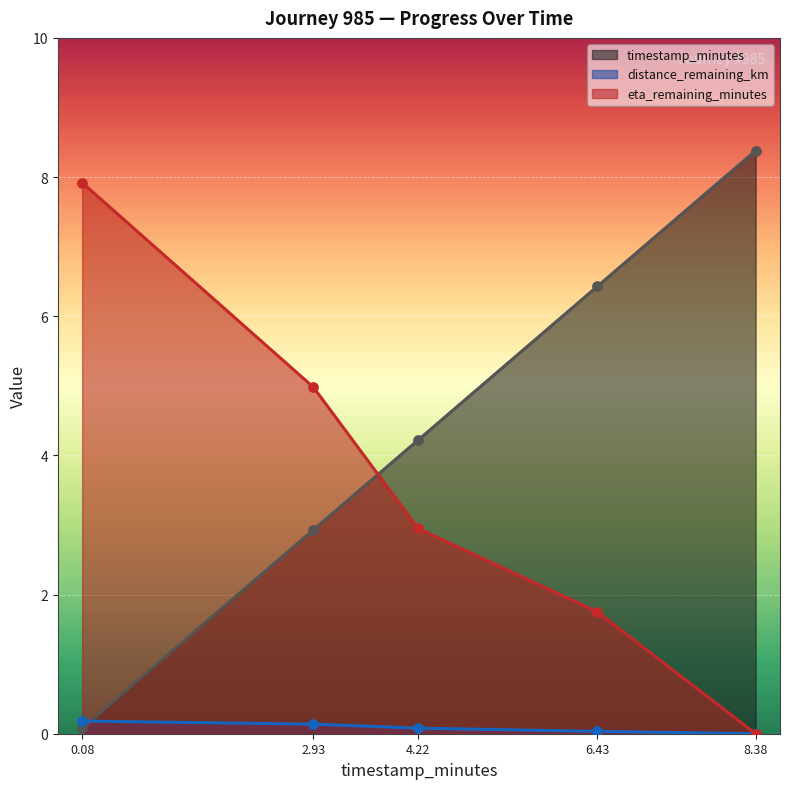

Which series contains the highest Y value?

timestamp_minutes